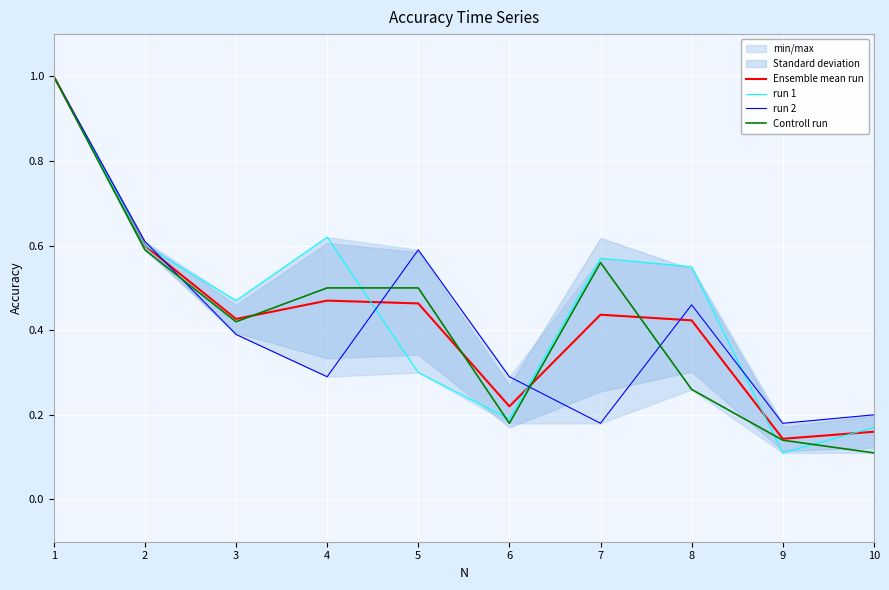

The value of run 1 at 5 is 0.3. True or false?

True